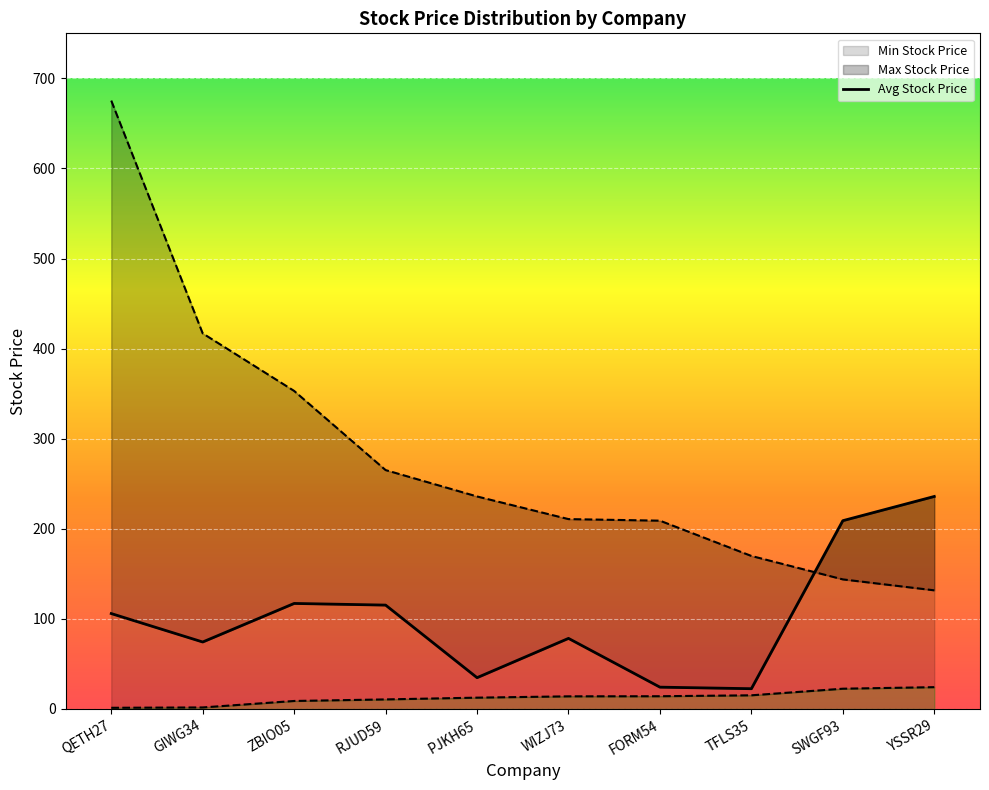

Reading left to right, what are all the values shown in this chart?

Min Stock Price: 1.3	1.7	8.9	10.6	12.6	14.0	14.2	15.2	22.5	24.2
Max Stock Price: 675.3	416.9	353.1	265.2	235.9	210.8	209.0	169.9	143.8	131.7
Avg Stock Price: 105.9	74.3	117.1	115.3	34.8	78.4	24.2	22.5	209.0	235.9